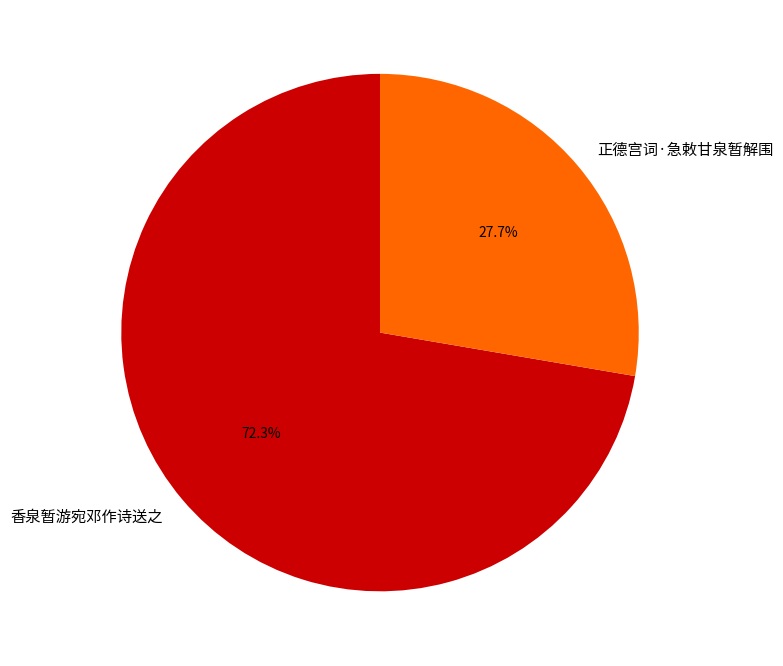

What is the ratio of the value at 香泉暂游宛邓作诗送之 to the value at 正德宫词·急敕甘泉暂解围?

2.6